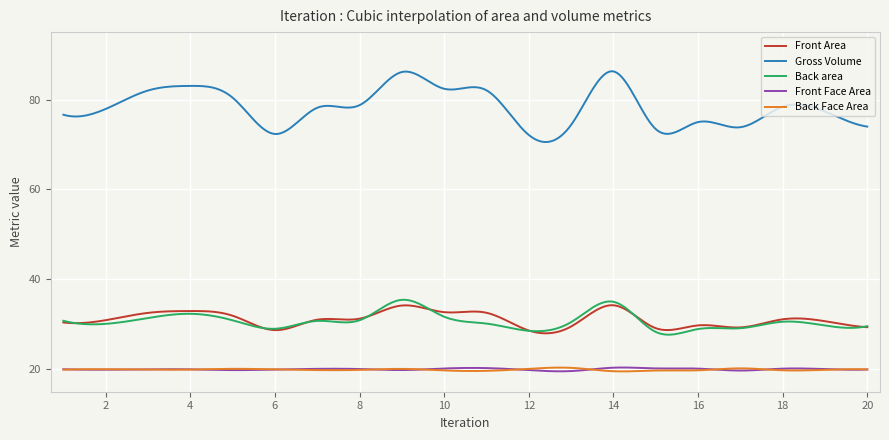

How many lines are shown in the chart?

5